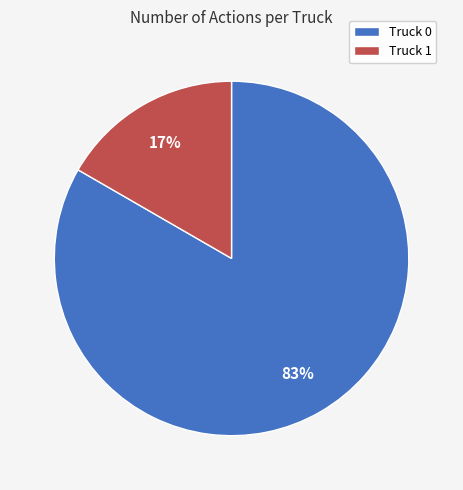

Is the sum of Truck 0 and Truck 1 greater than half?

Yes